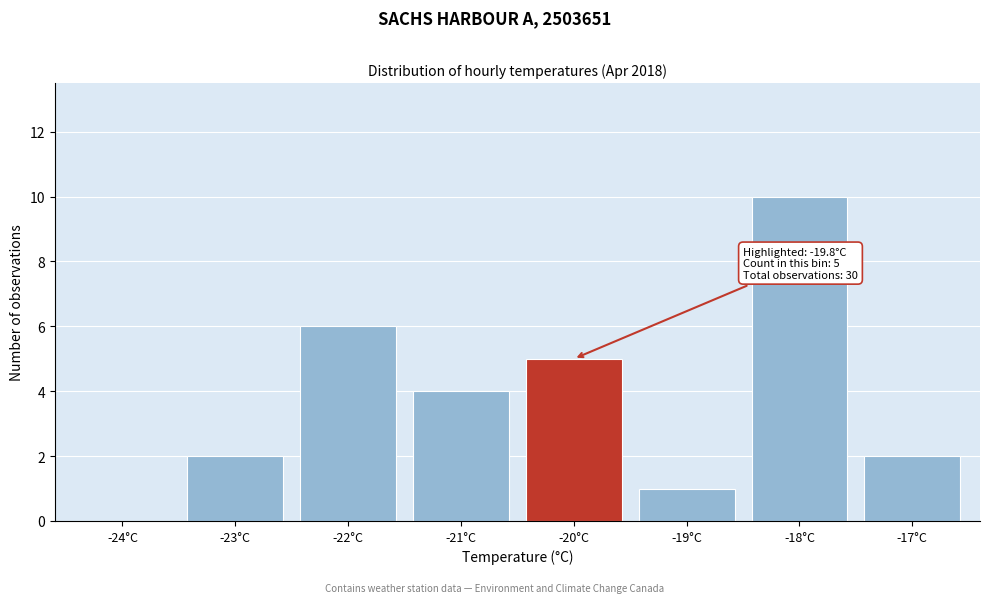

Reading left to right, list all the values displayed in this chart.

-24°C=0	-23°C=2	-22°C=6	-21°C=4	-20°C=5	-19°C=1	-18°C=10	-17°C=2